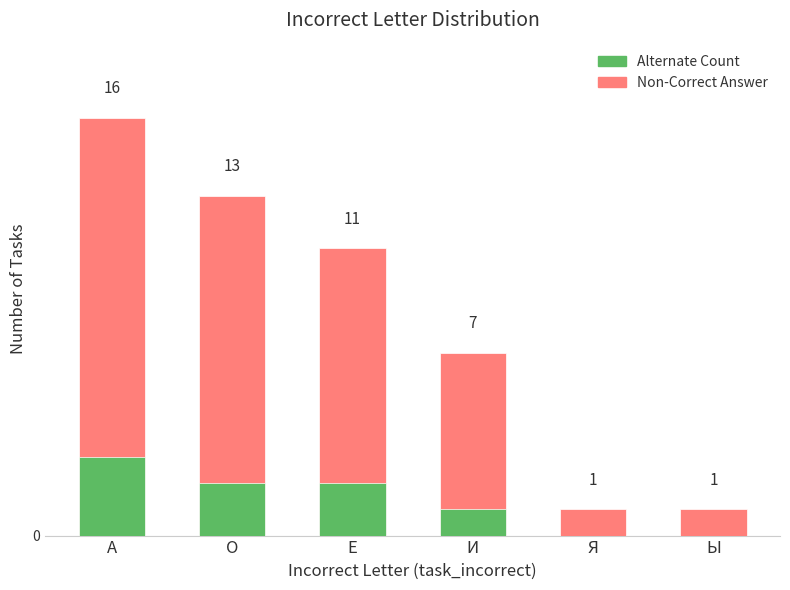

Which label corresponds to the largest value in the chart?

А